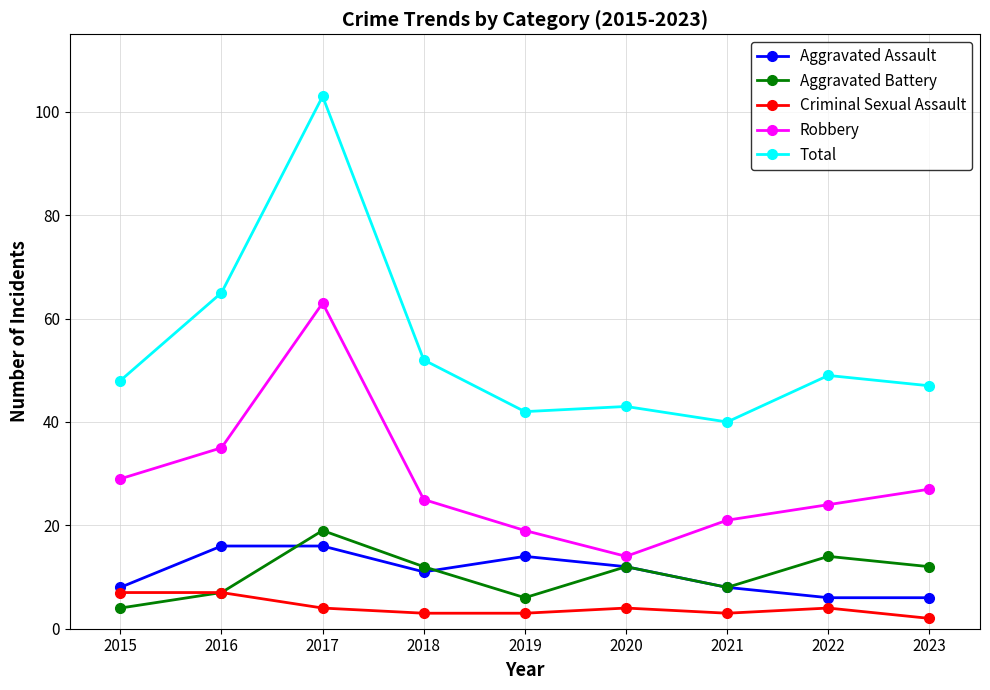

How many data points does each series have?

9